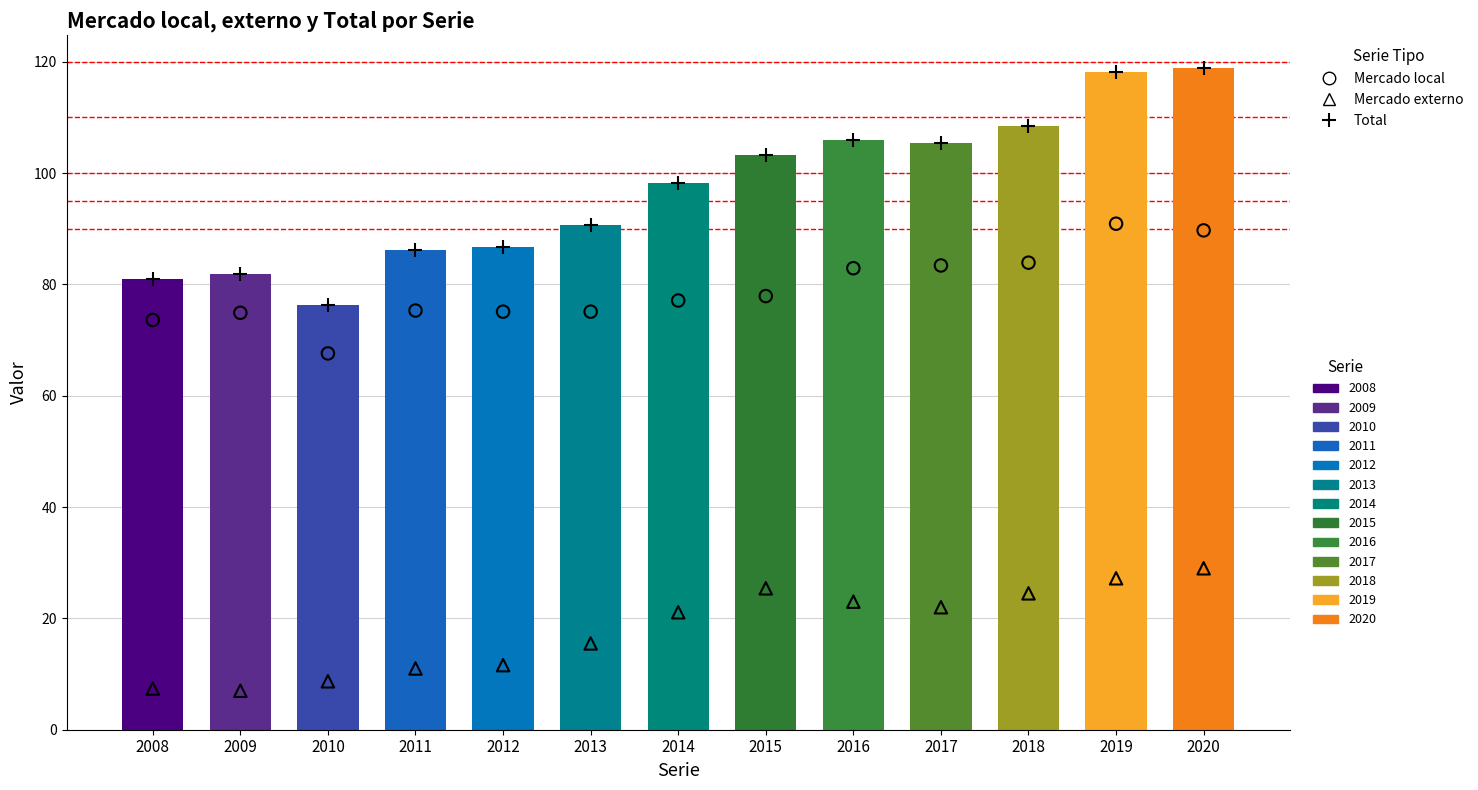

At how many categories does at least one series exceed 87?

8